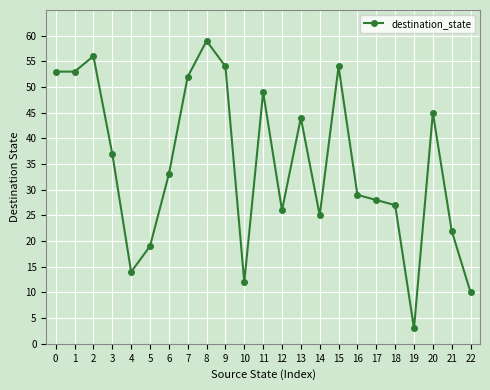

Reading left to right, transcribe all the data shown in this chart.

53	53	56	37	14	19	33	52	59	54	12	49	26	44	25	54	29	28	27	3	45	22	10